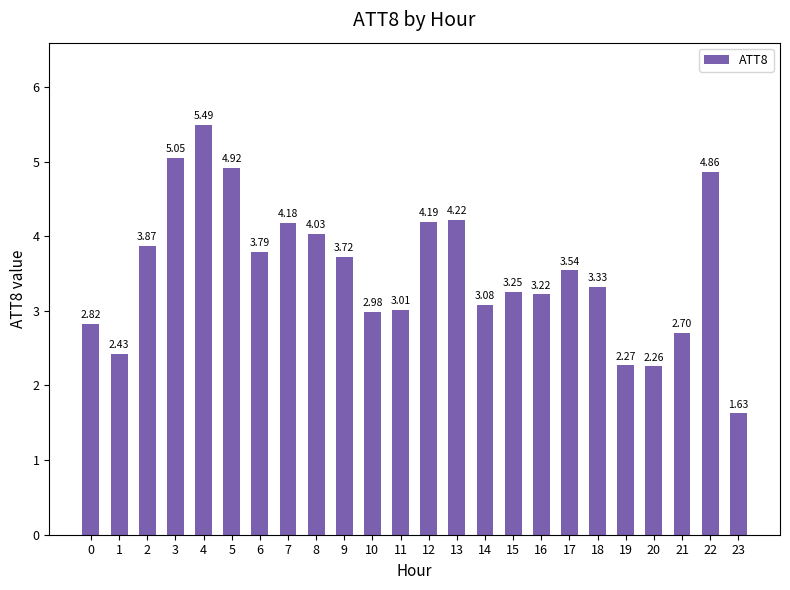

Are the bars grouped side by side (vs. stacked)?

No